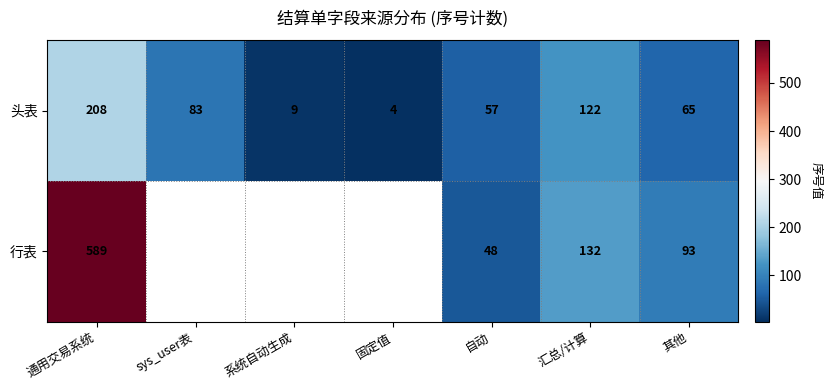

At which category does the chart reach its minimum across all series?

固定值